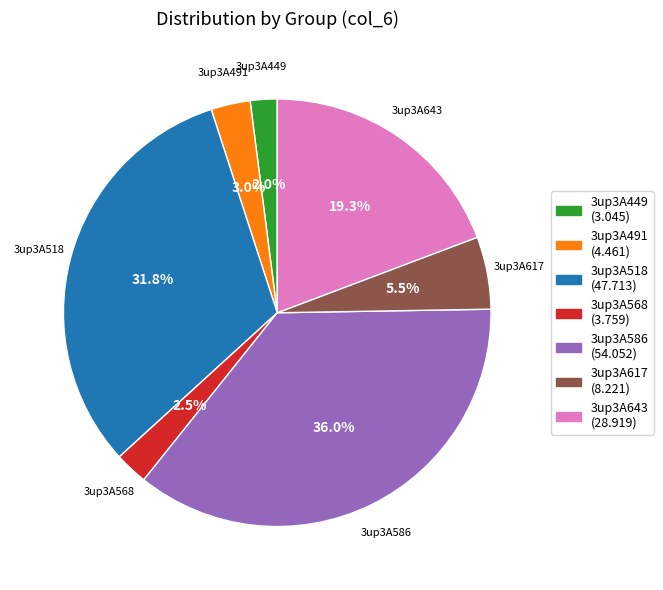

Which category has the biggest portion of the pie?

3up3A586